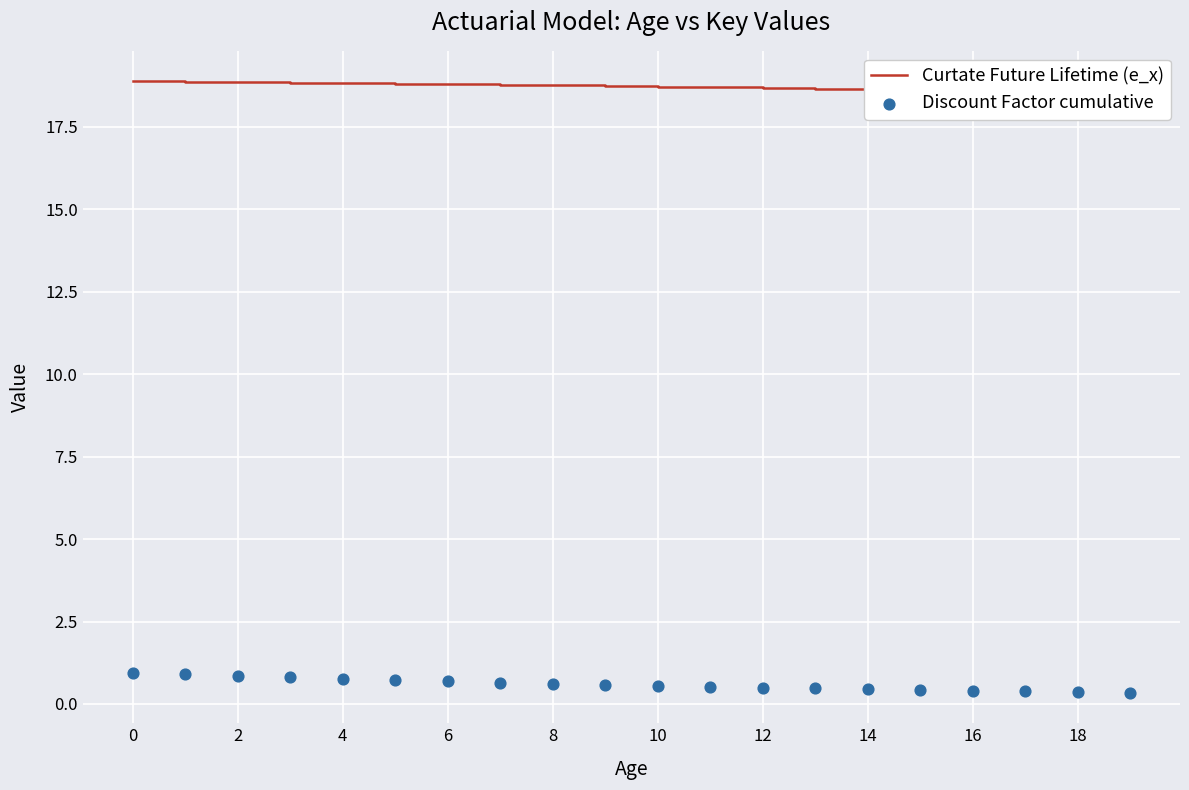

At how many categories does at least one series exceed 11?

20